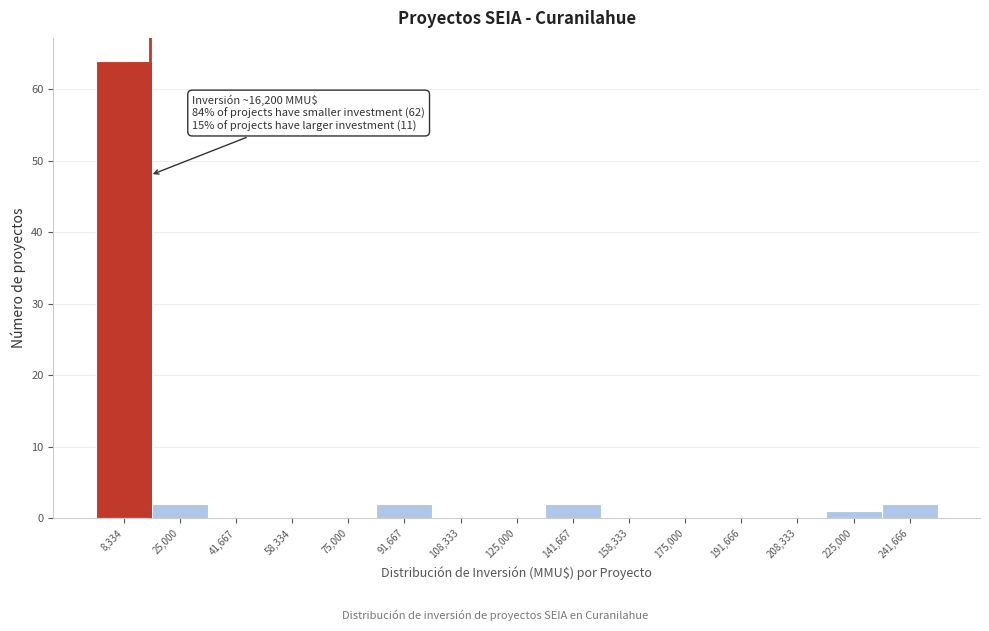

Which range on the x-axis has the tallest bar?

0 to 16000